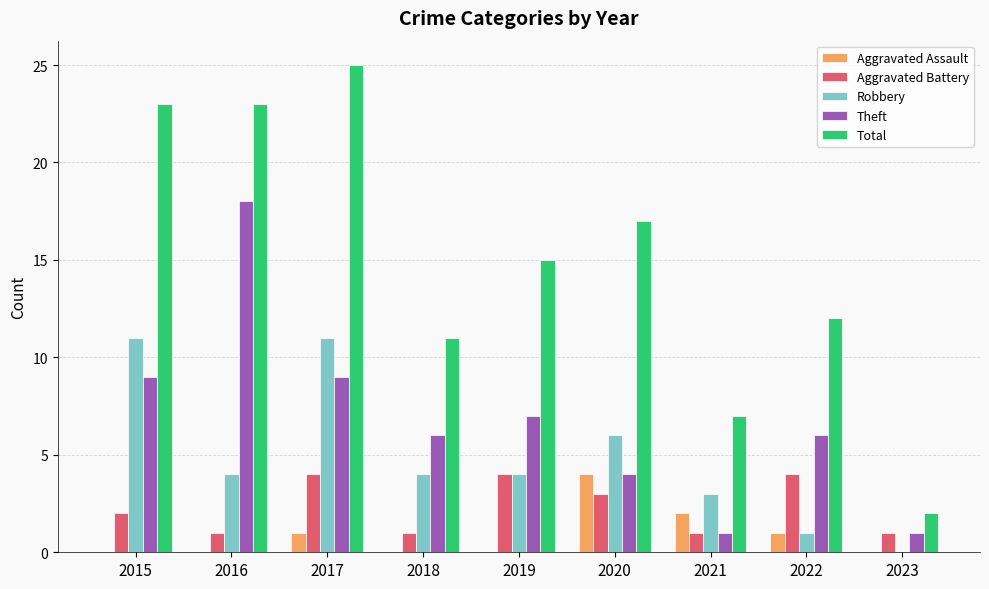

Reading left to right, transcribe all the data shown in this chart.

Aggravated Assault: 0	0	1	0	0	4	2	1	0
Aggravated Battery: 2	1	4	1	4	3	1	4	1
Robbery: 11	4	11	4	4	6	3	1	0
Theft: 9	18	9	6	7	4	1	6	1
Total: 23	23	25	11	15	17	7	12	2